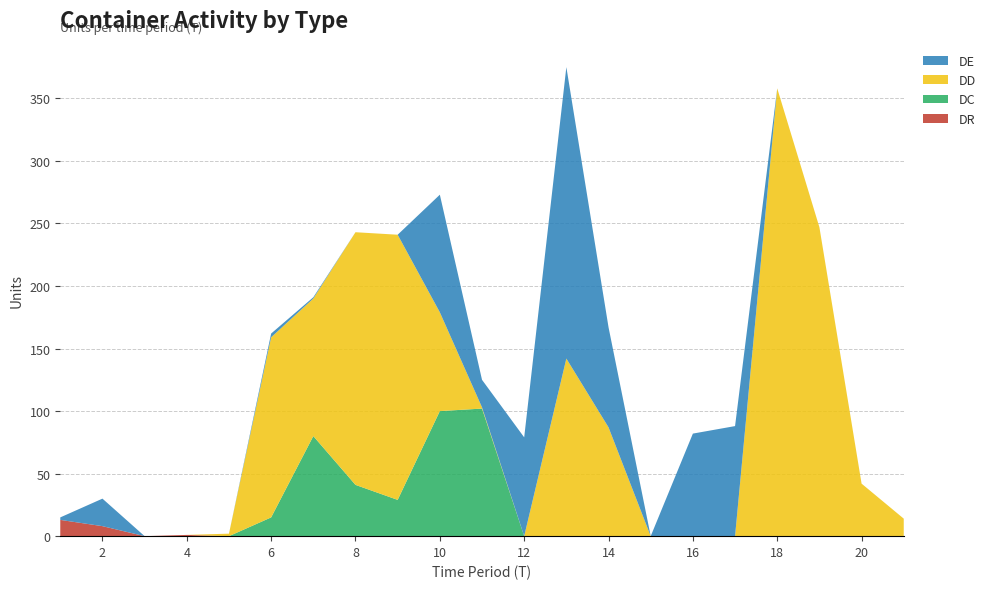

Reading right to left, extract all data points from this chart.

DR: 21=0	20=0	19=0	18=0	17=0	16=0	15=0	14=0	13=0	12=0	11=0	10=0	9=0	8=0	7=0	6=0	5=0	4=1	3=0	2=8	1=13
DC: 21=0	20=0	19=0	18=0	17=0	16=0	15=0	14=0	13=0	12=0	11=102	10=100	9=29	8=41	7=80	6=15	5=0	4=0	3=0	2=0	1=0
DD: 21=14	20=42	19=247	18=358	17=0	16=0	15=0	14=87	13=142	12=0	11=1	10=79	9=212	8=202	7=110	6=144	5=2	4=0	3=0	2=0	1=0
DE: 21=0	20=0	19=0	18=0	17=88	16=82	15=0	14=80	13=233	12=79	11=22	10=94	9=0	8=0	7=1	6=3	5=0	4=0	3=0	2=22	1=2